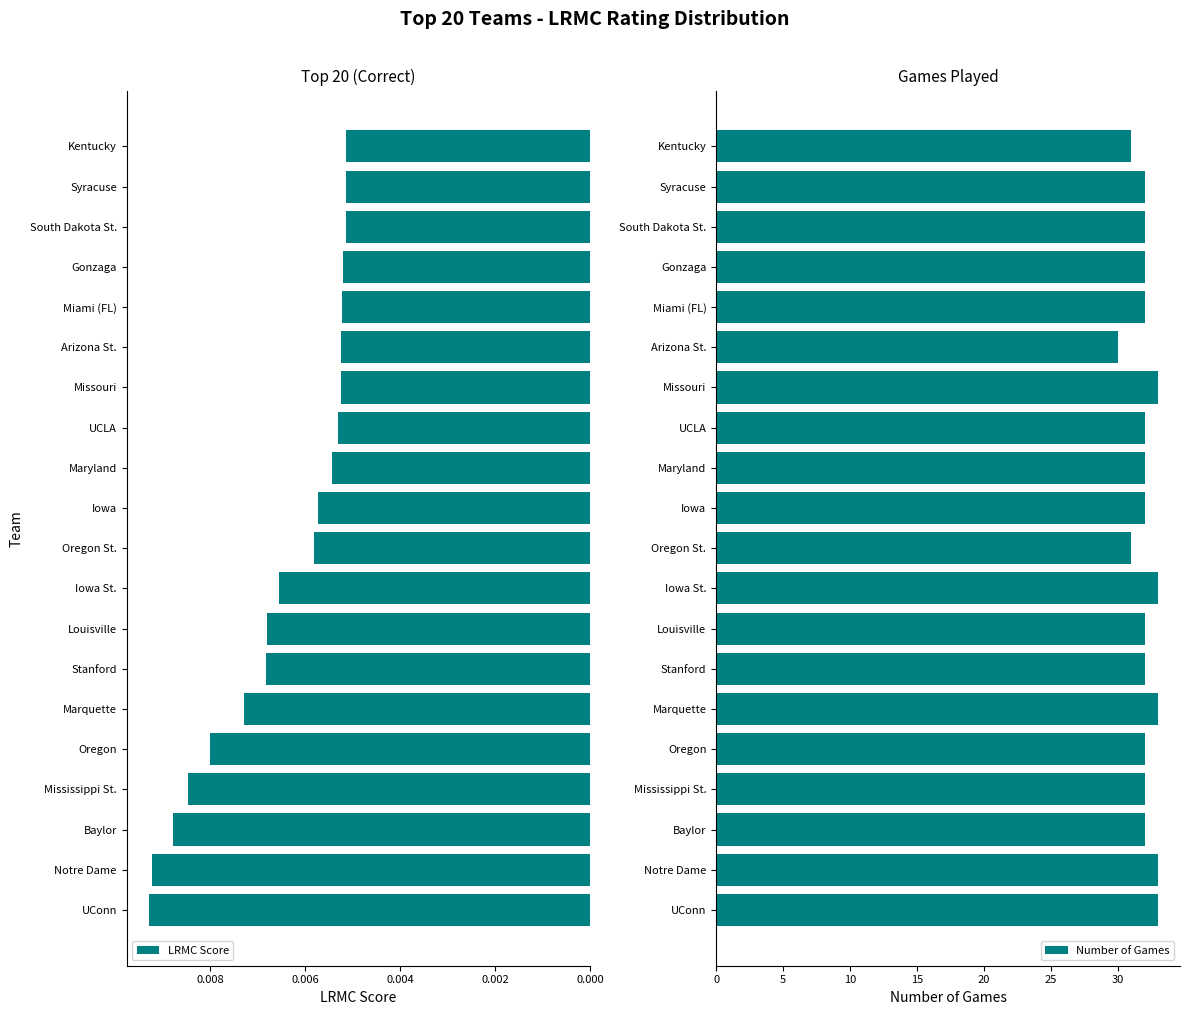

The Number of Games series shows 43 at Baylor. True or false?

False